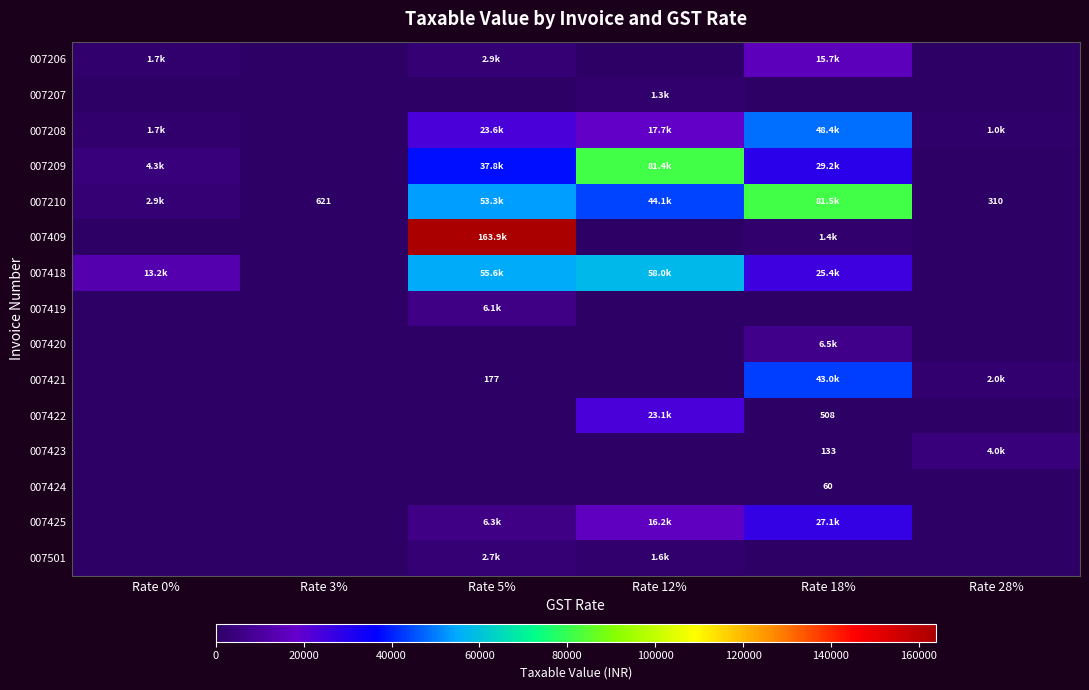

What is the average value of the 007419 series?

1024.0